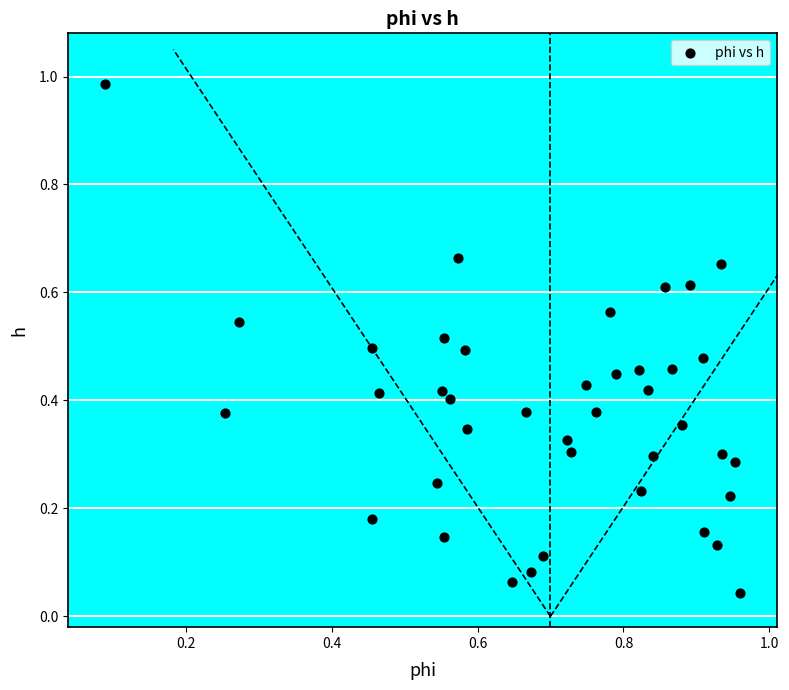

What is the range of Y values (max minus min)?

0.9